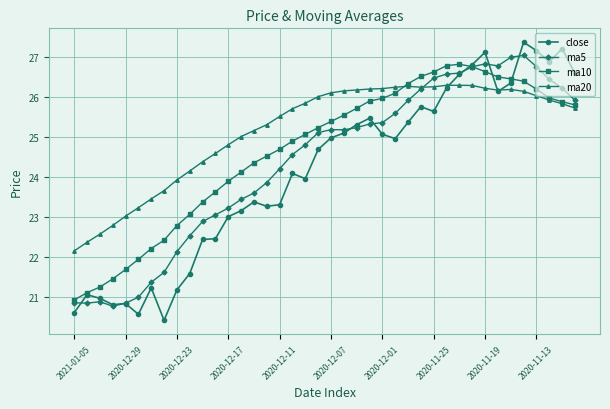

How many distinct data groups are displayed?

4